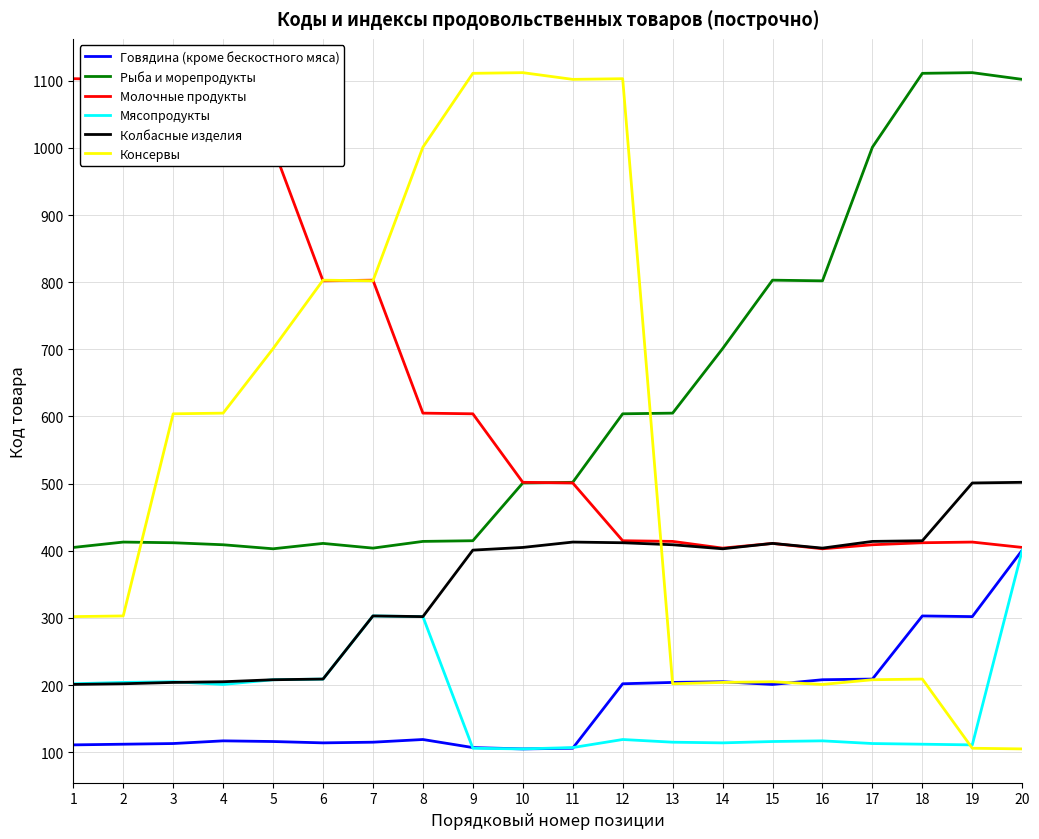

What is the average value of the Говядина (кроме бескостного мяса) series?

174